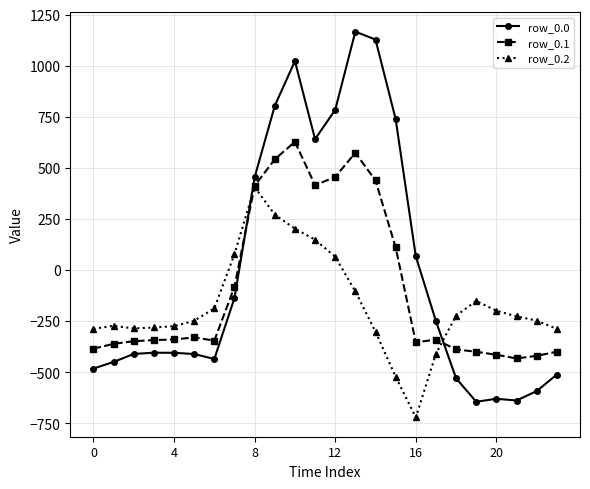

Which series has the widest spread of values?

row_0.0